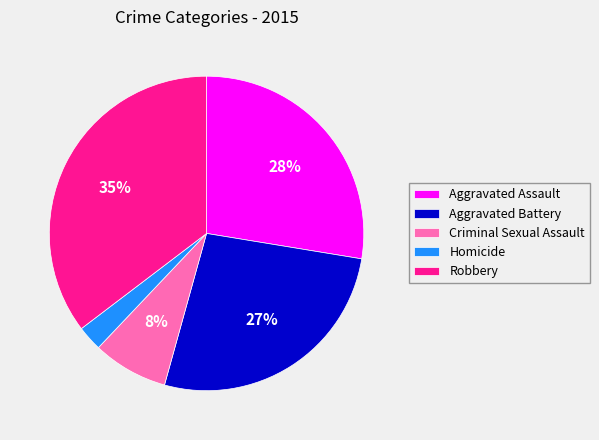

Does any single category account for the majority?

No